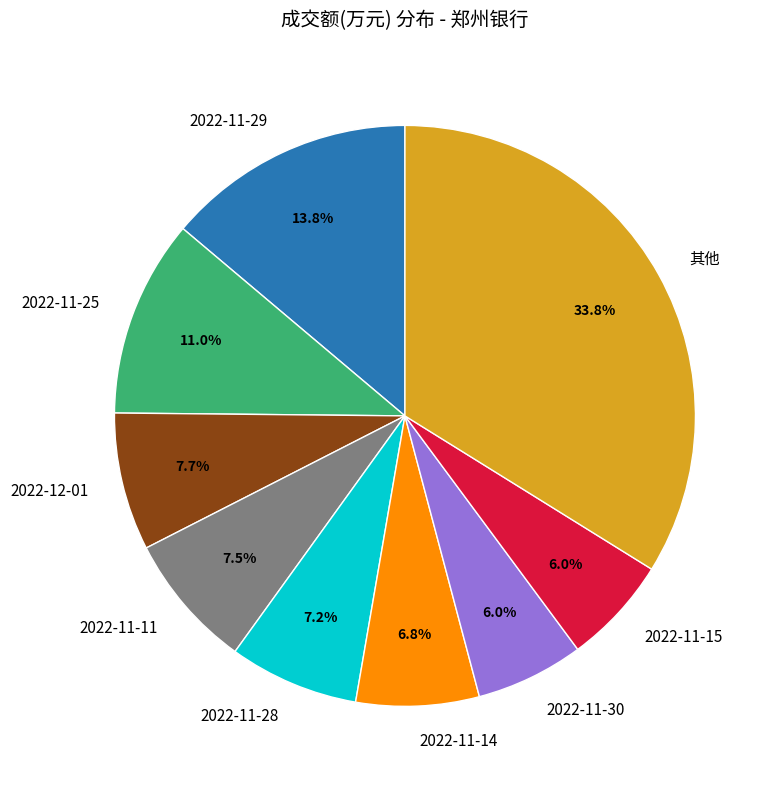

Does 2022-11-14 account for over 50% of the chart?

No